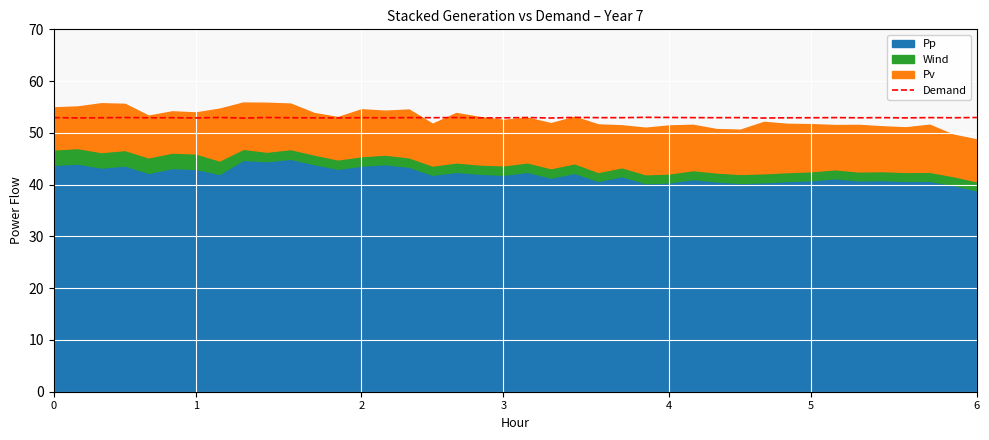

Which has a higher value, 17 or 28?

17